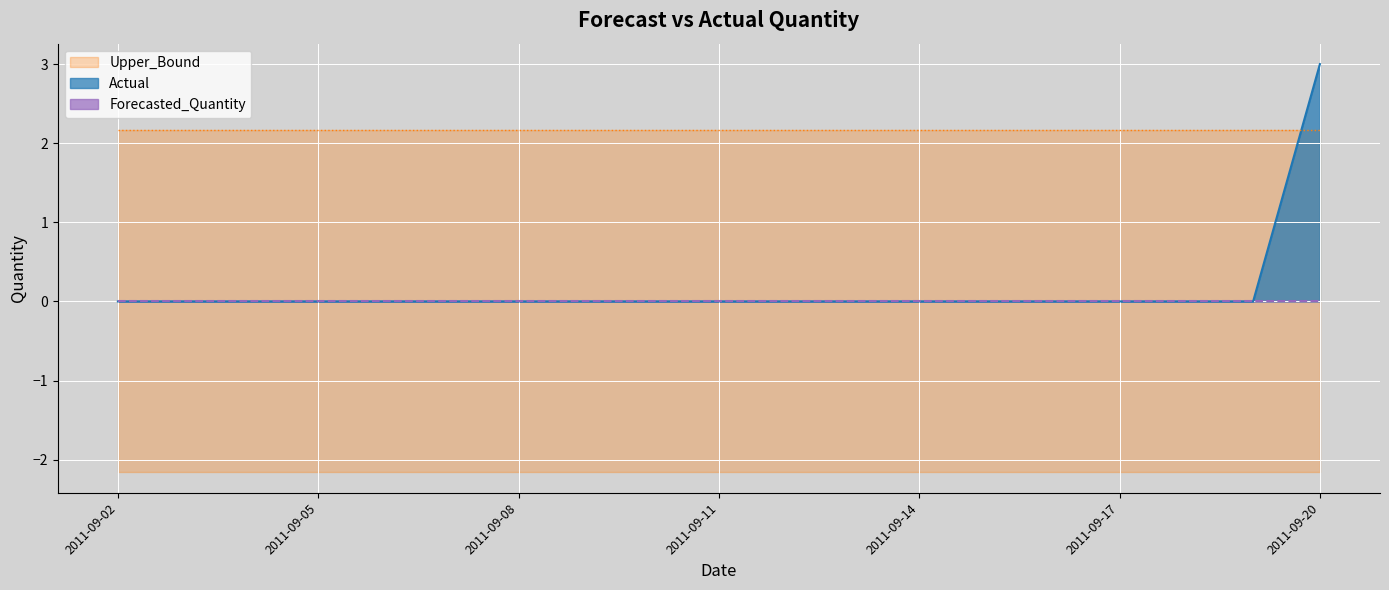

Is it true that Lower_Bound equals -1.2 at 2011-09-03?

False